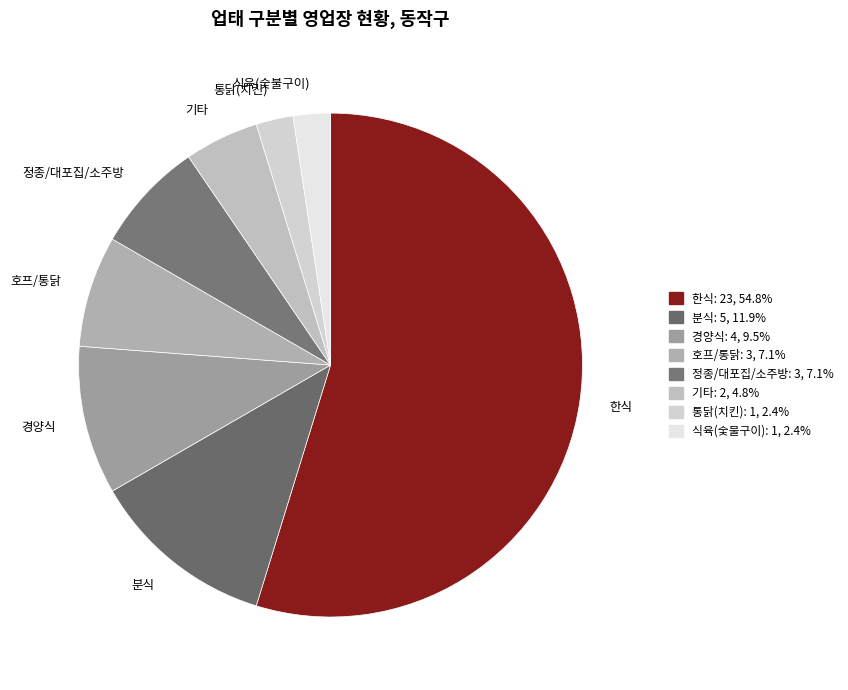

How many segments does this pie chart have?

8